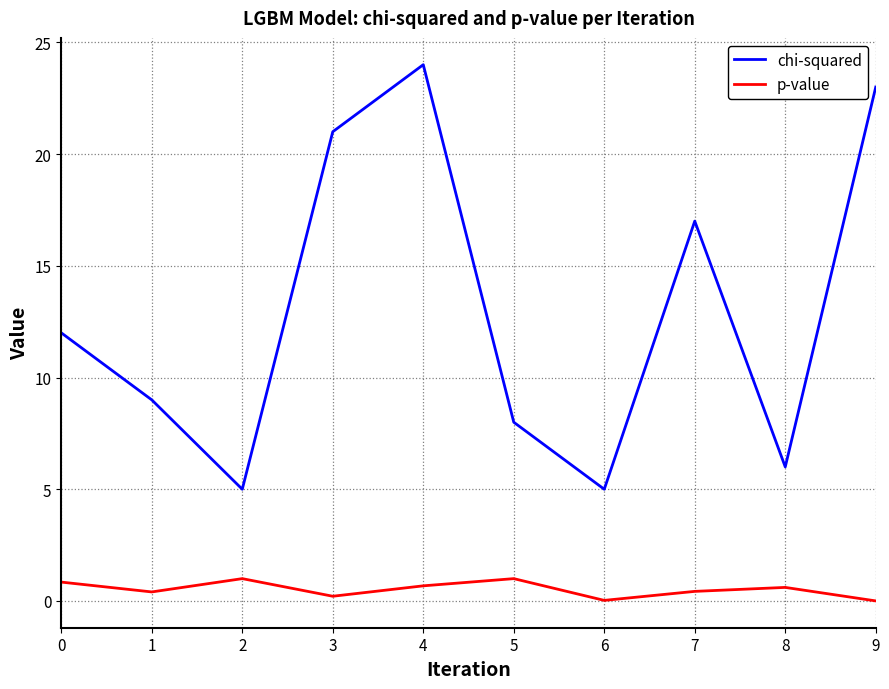

List the series in order of their overall mean, lowest first.

p-value, chi-squared